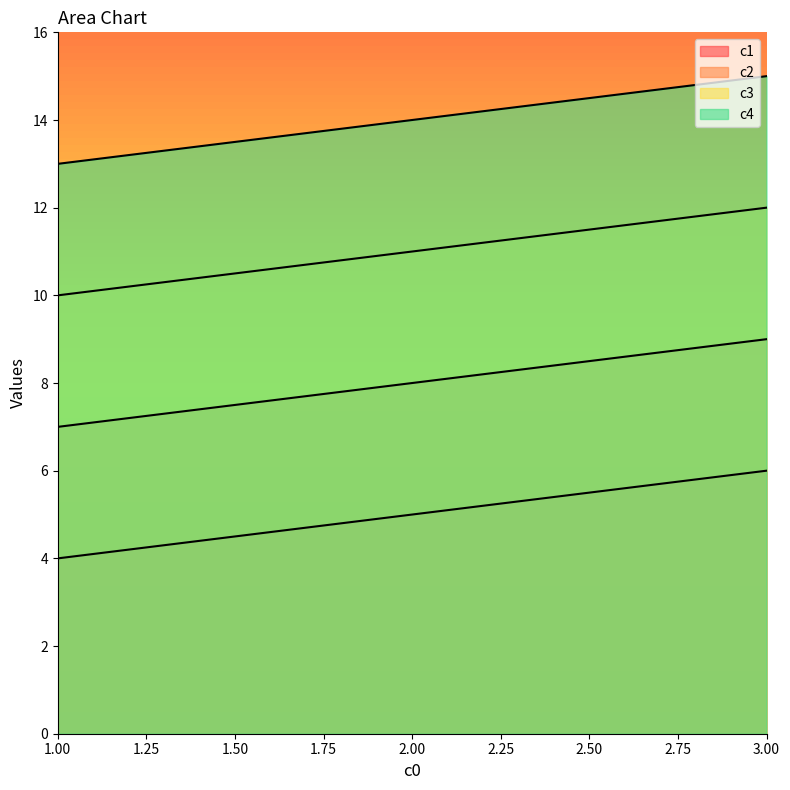

List the series in order of their overall mean, highest first.

c4, c3, c2, c1